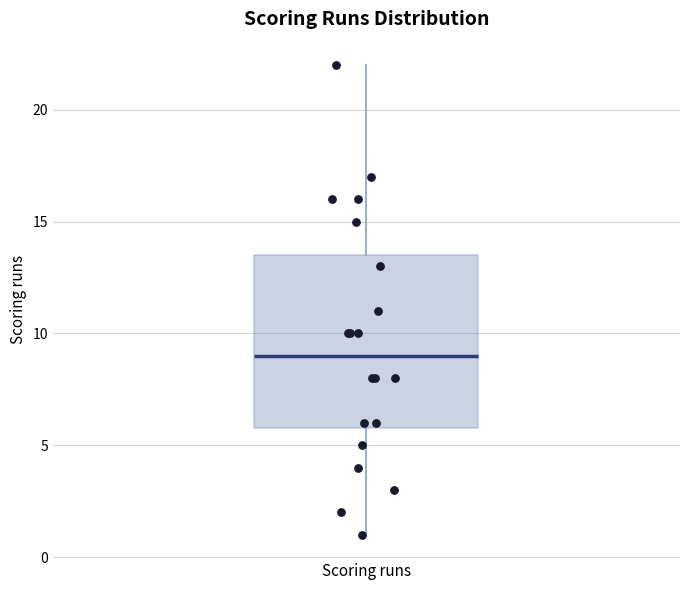

Transcribe this box plot: give where the median line is, the range the box spans, and where the two whiskers end, as read against the y-axis. The values are not printed on the chart, so give them approximately, as read against the axis.

median 9.0, box 6.0 to 13.5, whiskers 1.0 to 22.0